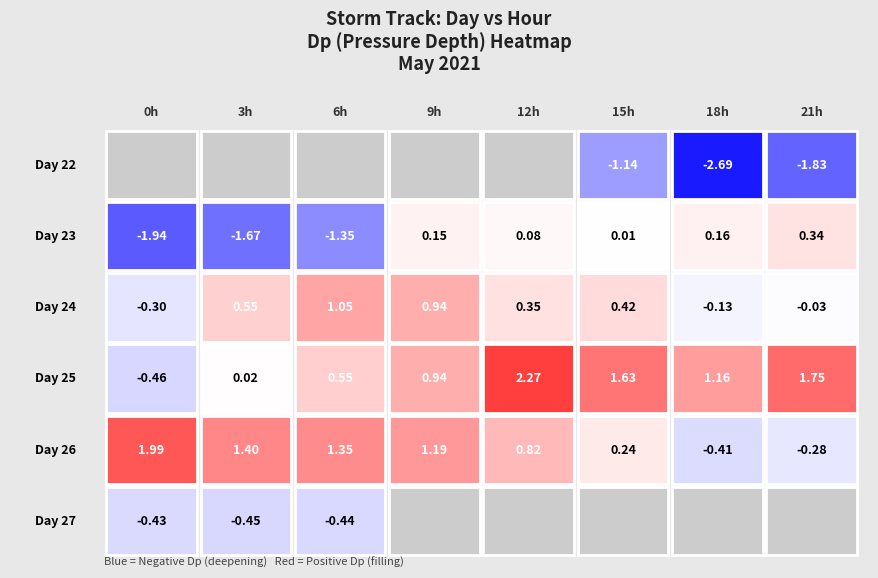

Which label corresponds to the smallest value in the chart?

18